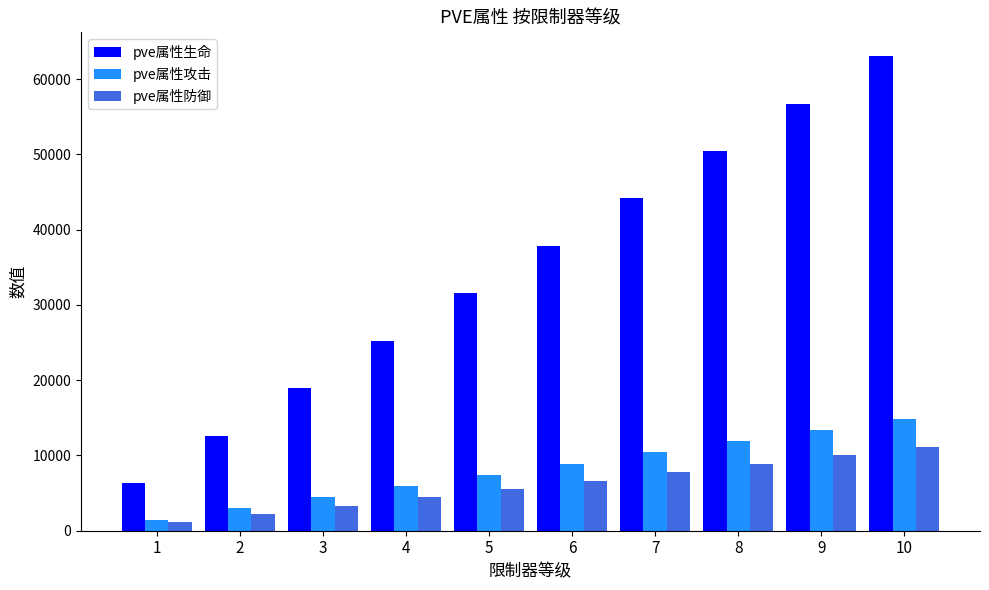

What is the minimum value shown in the chart?

1111